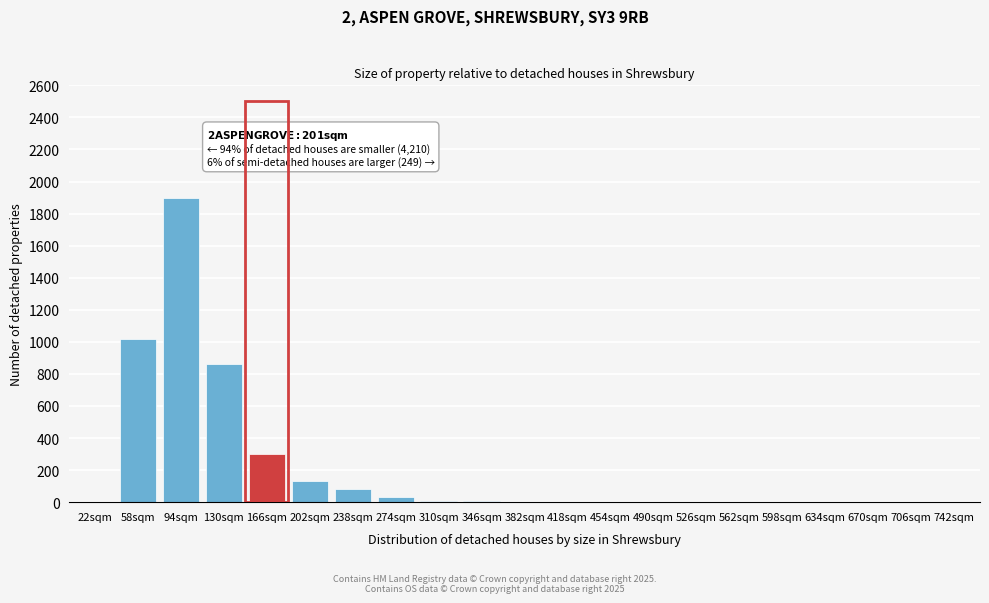

At which category does the chart reach its peak across all series?

94sqm